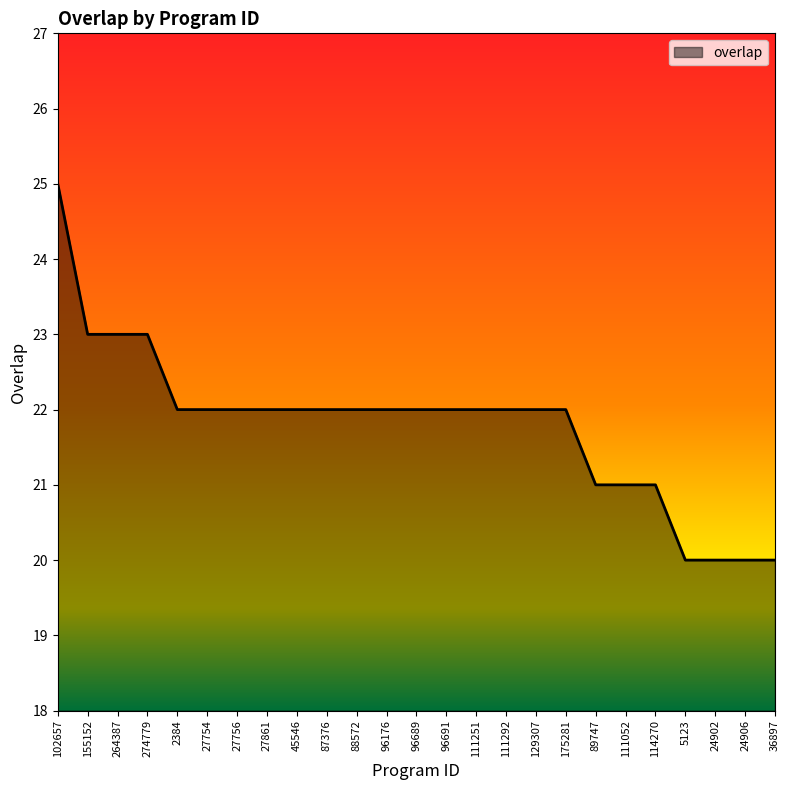

What is the ratio of the value at 27861 to the value at 45546?

1.0